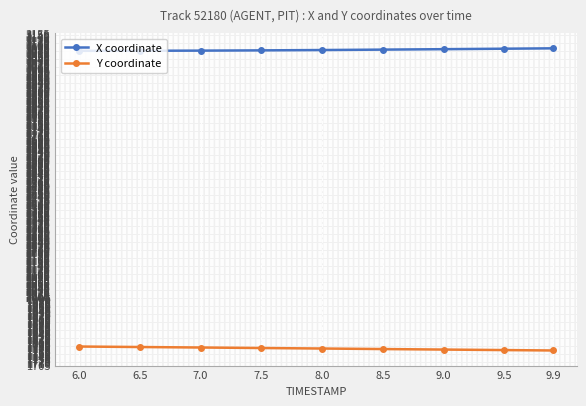

Is it true that X coordinate equals 694.7 at 8.0?

False